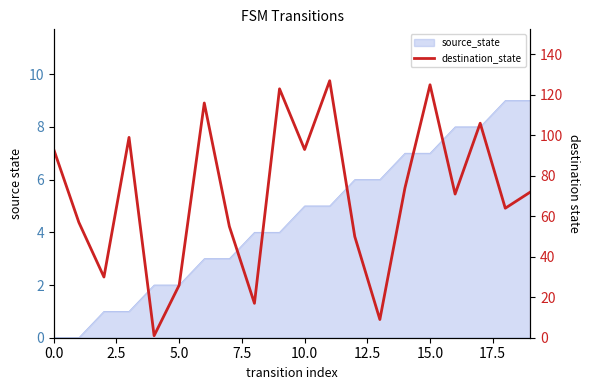

Count the number of categories in the chart.

20